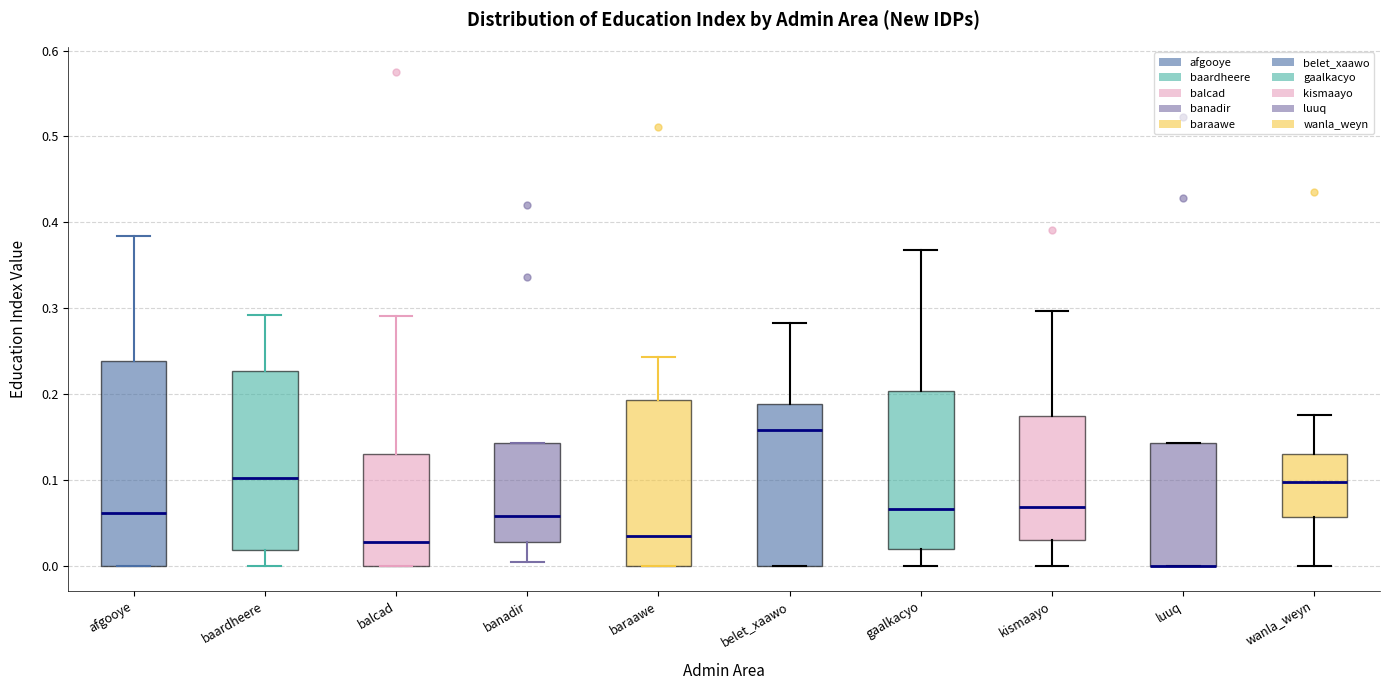

Where does the median line of the box for banadir sit on the y-axis? The values are not printed on the chart, so give them approximately, as read against the axis.

0.06